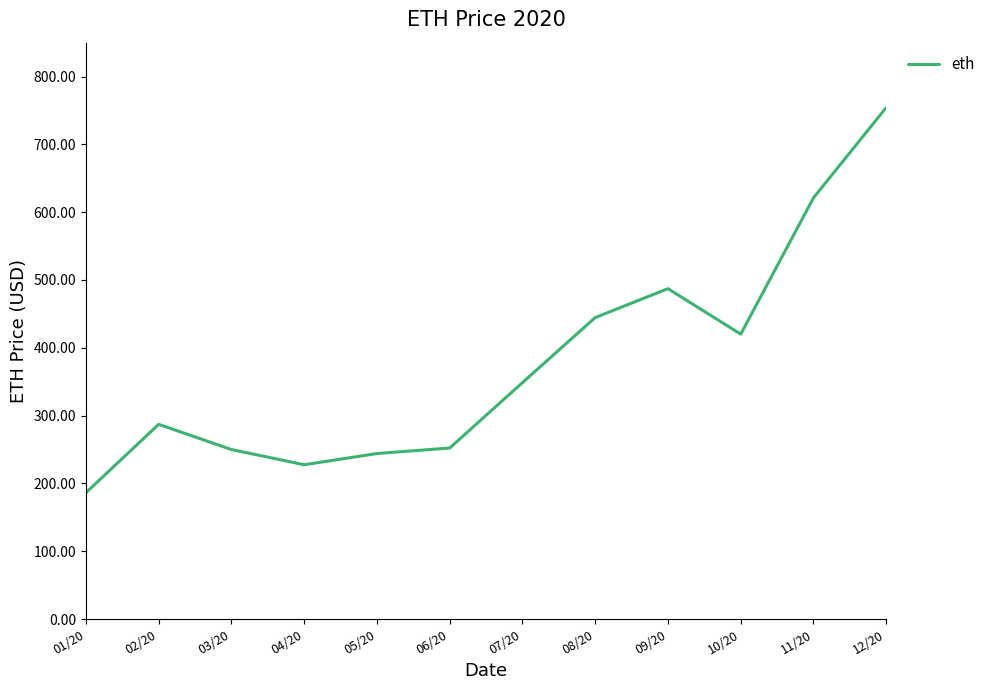

What is the approximate value at 12/20?

754.3